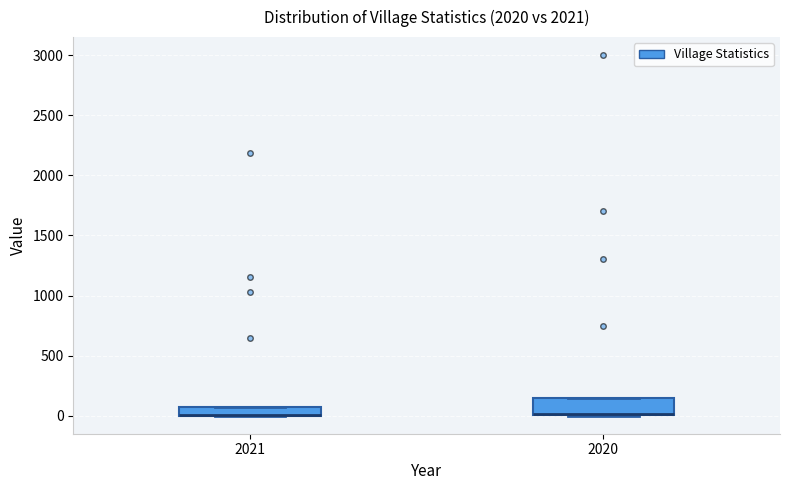

Where is the lower edge of the box at x = 2021 on the y-axis? The values are not printed on the chart, so give them approximately, as read against the axis.

0